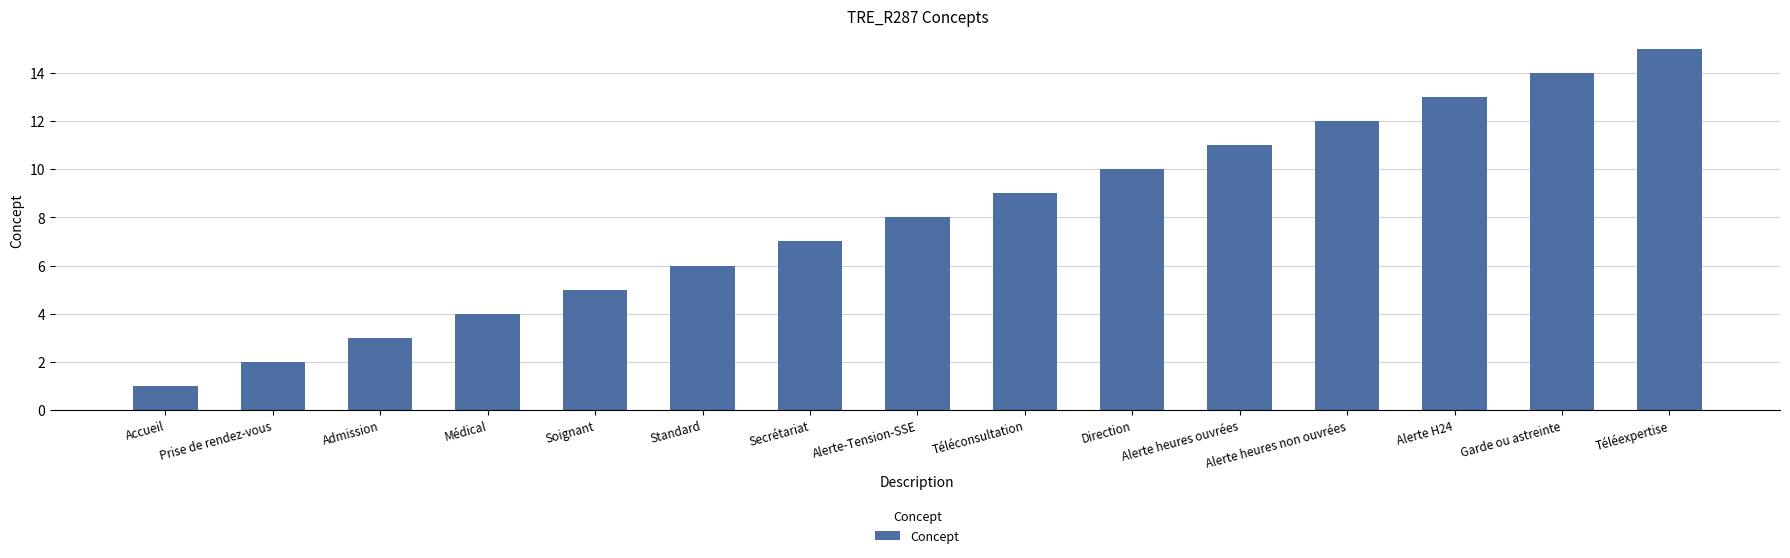

Read the value at Soignant.

5